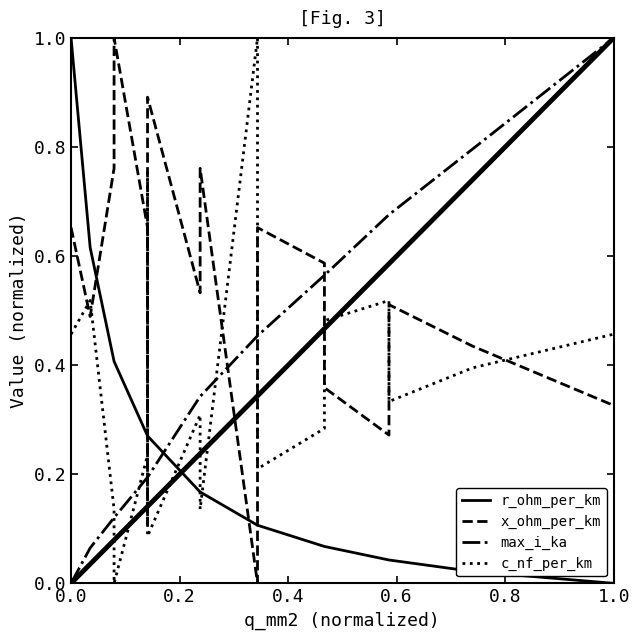

Which series has the largest total across all categories?

x_ohm_per_km